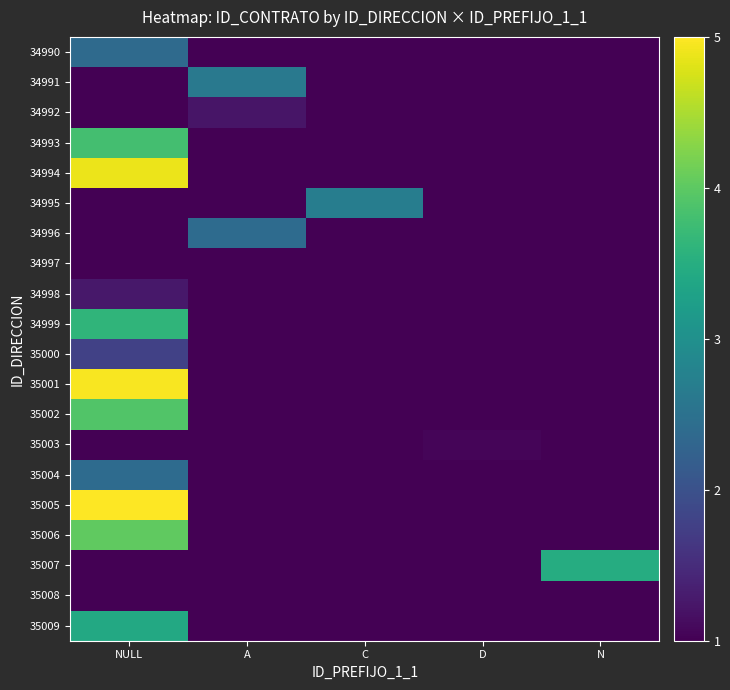

Reading right to left, list all the values displayed in this chart.

34990: N=1.0	D=1.0	C=1.0	A=1.0	NULL=2.4
34991: N=1.0	D=1.0	C=1.0	A=2.6	NULL=1.0
34992: N=1.0	D=1.0	C=1.0	A=1.2	NULL=1.0
34993: N=1.0	D=1.0	C=1.0	A=1.0	NULL=3.8
34994: N=1.0	D=1.0	C=1.0	A=1.0	NULL=4.9
34995: N=1.0	D=1.0	C=2.7	A=1.0	NULL=1.0
34996: N=1.0	D=1.0	C=1.0	A=2.4	NULL=1.0
34997: N=1.0	D=1.0	C=1.0	A=1.0	NULL=1.0
34998: N=1.0	D=1.0	C=1.0	A=1.0	NULL=1.3
34999: N=1.0	D=1.0	C=1.0	A=1.0	NULL=3.6
35000: N=1.0	D=1.0	C=1.0	A=1.0	NULL=1.8
35001: N=1.0	D=1.0	C=1.0	A=1.0	NULL=5.0
35002: N=1.0	D=1.0	C=1.0	A=1.0	NULL=3.9
35003: N=1.0	D=1.0	C=1.0	A=1.0	NULL=1.0
35004: N=1.0	D=1.0	C=1.0	A=1.0	NULL=2.4
35005: N=1.0	D=1.0	C=1.0	A=1.0	NULL=5.0
35006: N=1.0	D=1.0	C=1.0	A=1.0	NULL=4.0
35007: N=3.5	D=1.0	C=1.0	A=1.0	NULL=1.0
35008: N=1.0	D=1.0	C=1.0	A=1.0	NULL=1.0
35009: N=1.0	D=1.0	C=1.0	A=1.0	NULL=3.4